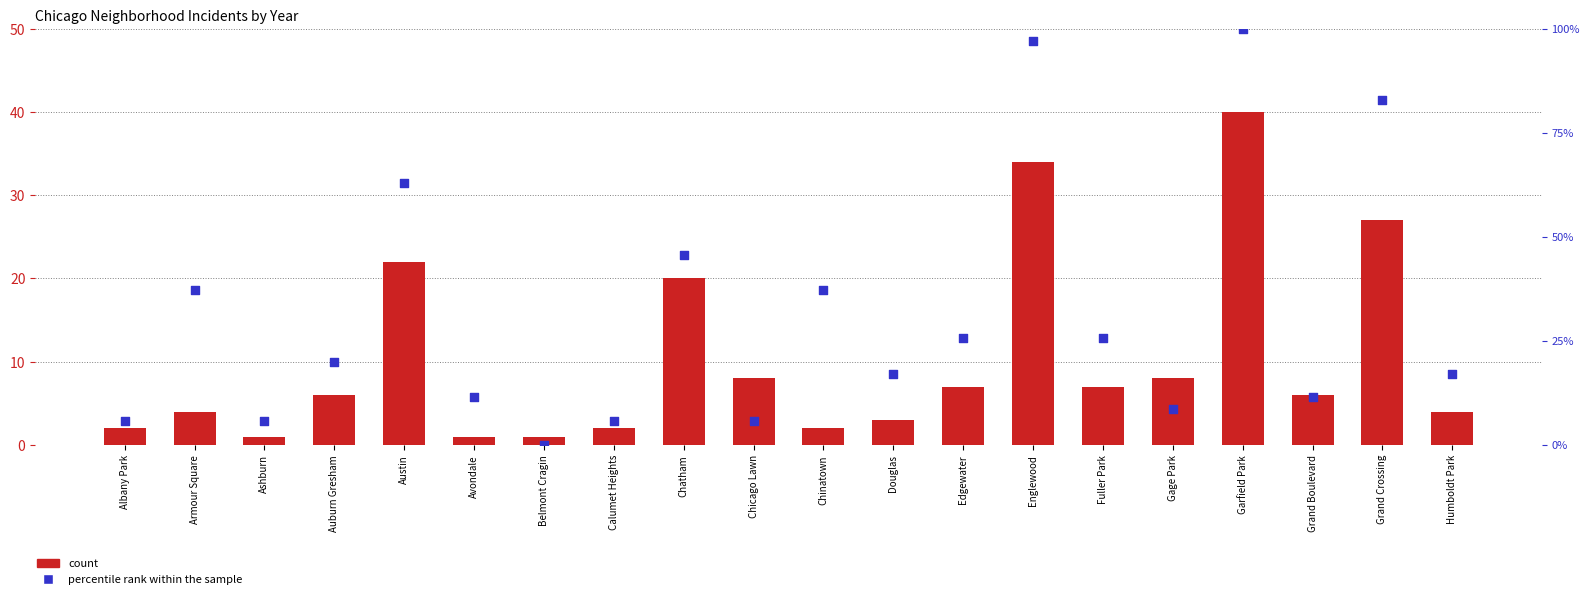

At which category is the sum across all series the highest?

Garfield Park